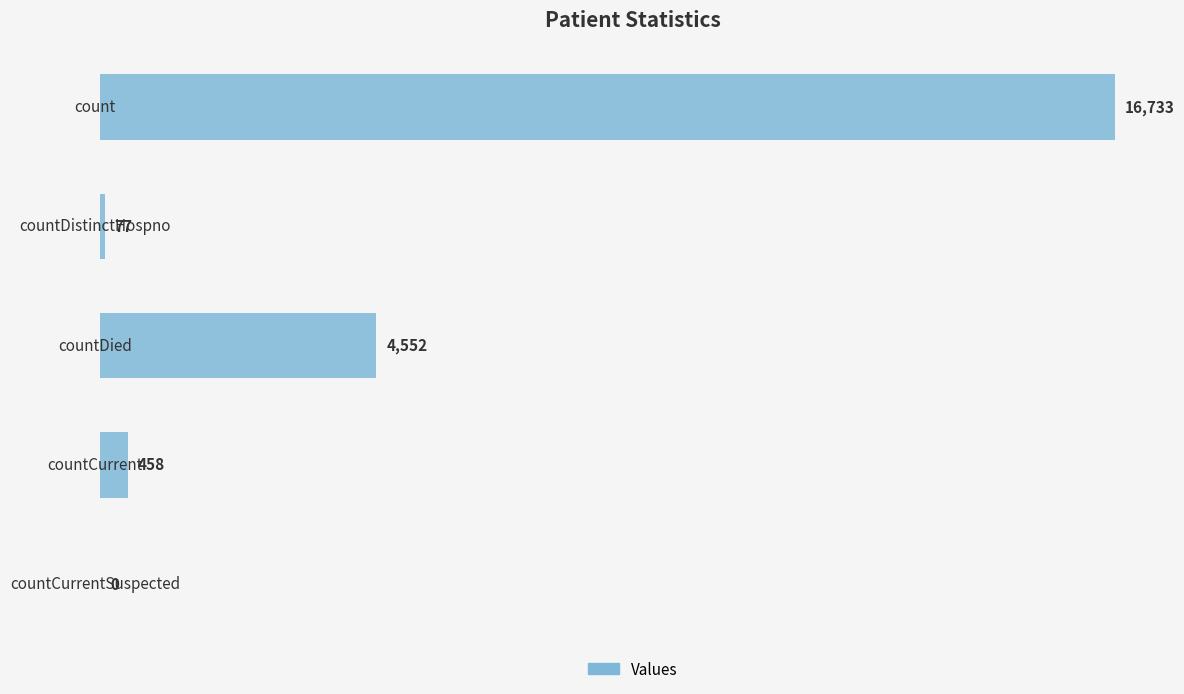

True or false: the data shows 16733 at count.

True